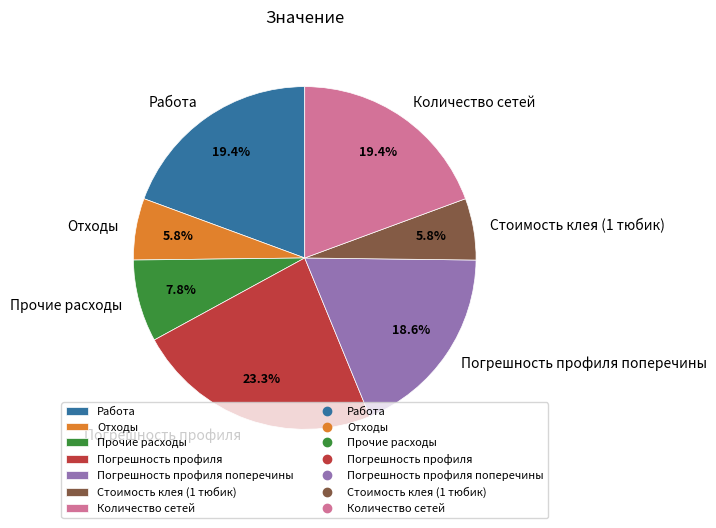

What is the total percentage of Прочие расходы and Погрешность профиля поперечины?

26.4%